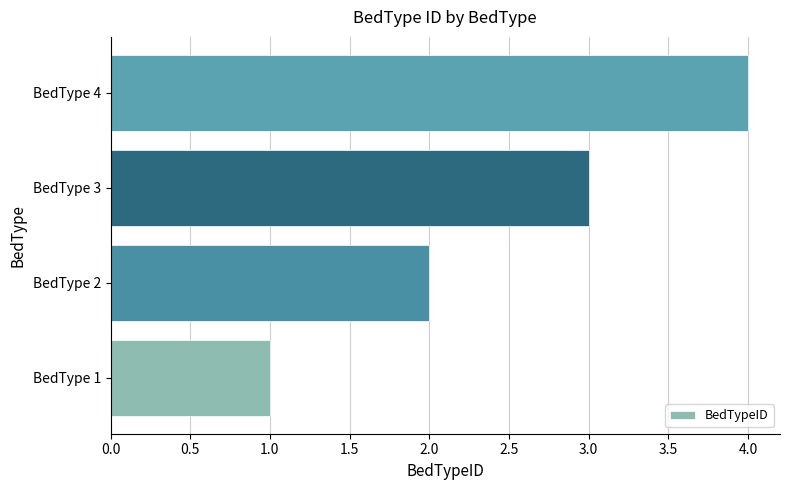

At which category does the chart reach its minimum across all series?

BedType 1